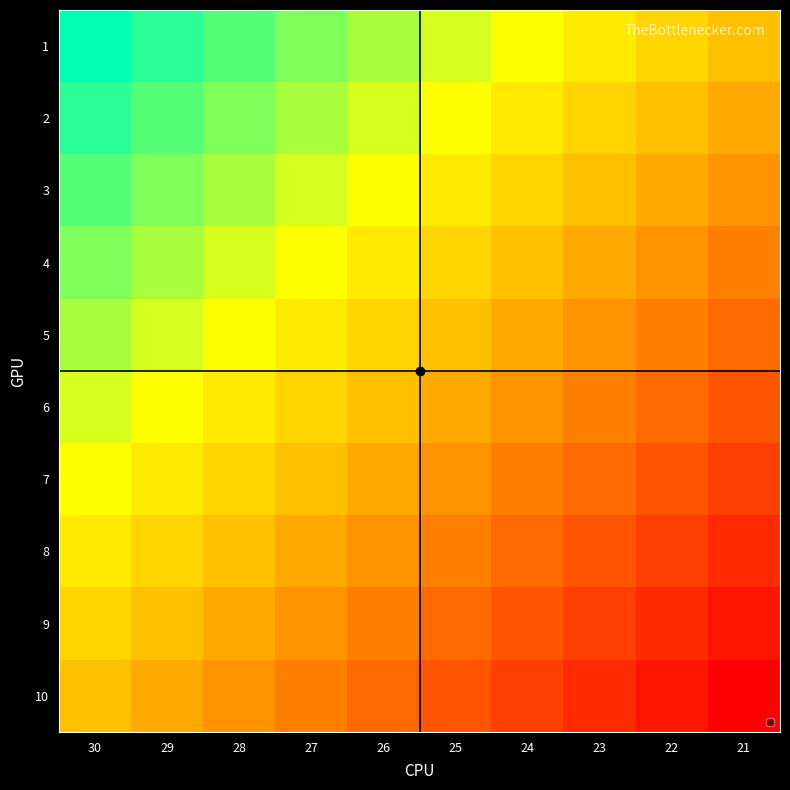

How many series are shown in this chart?

10